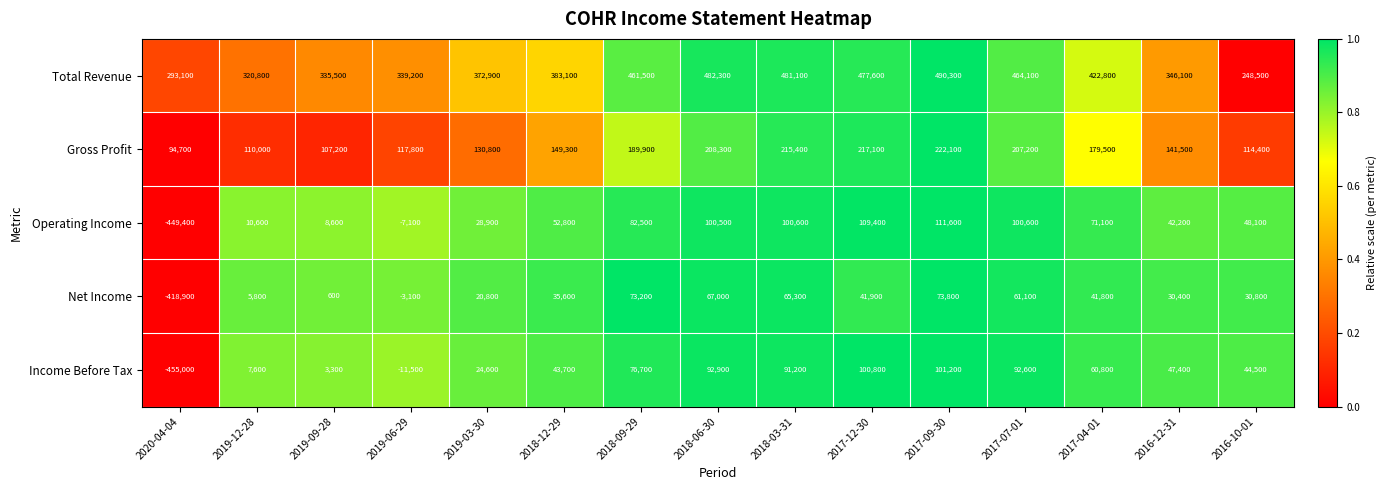

What is the total value across all series at 2018-03-31?

953600